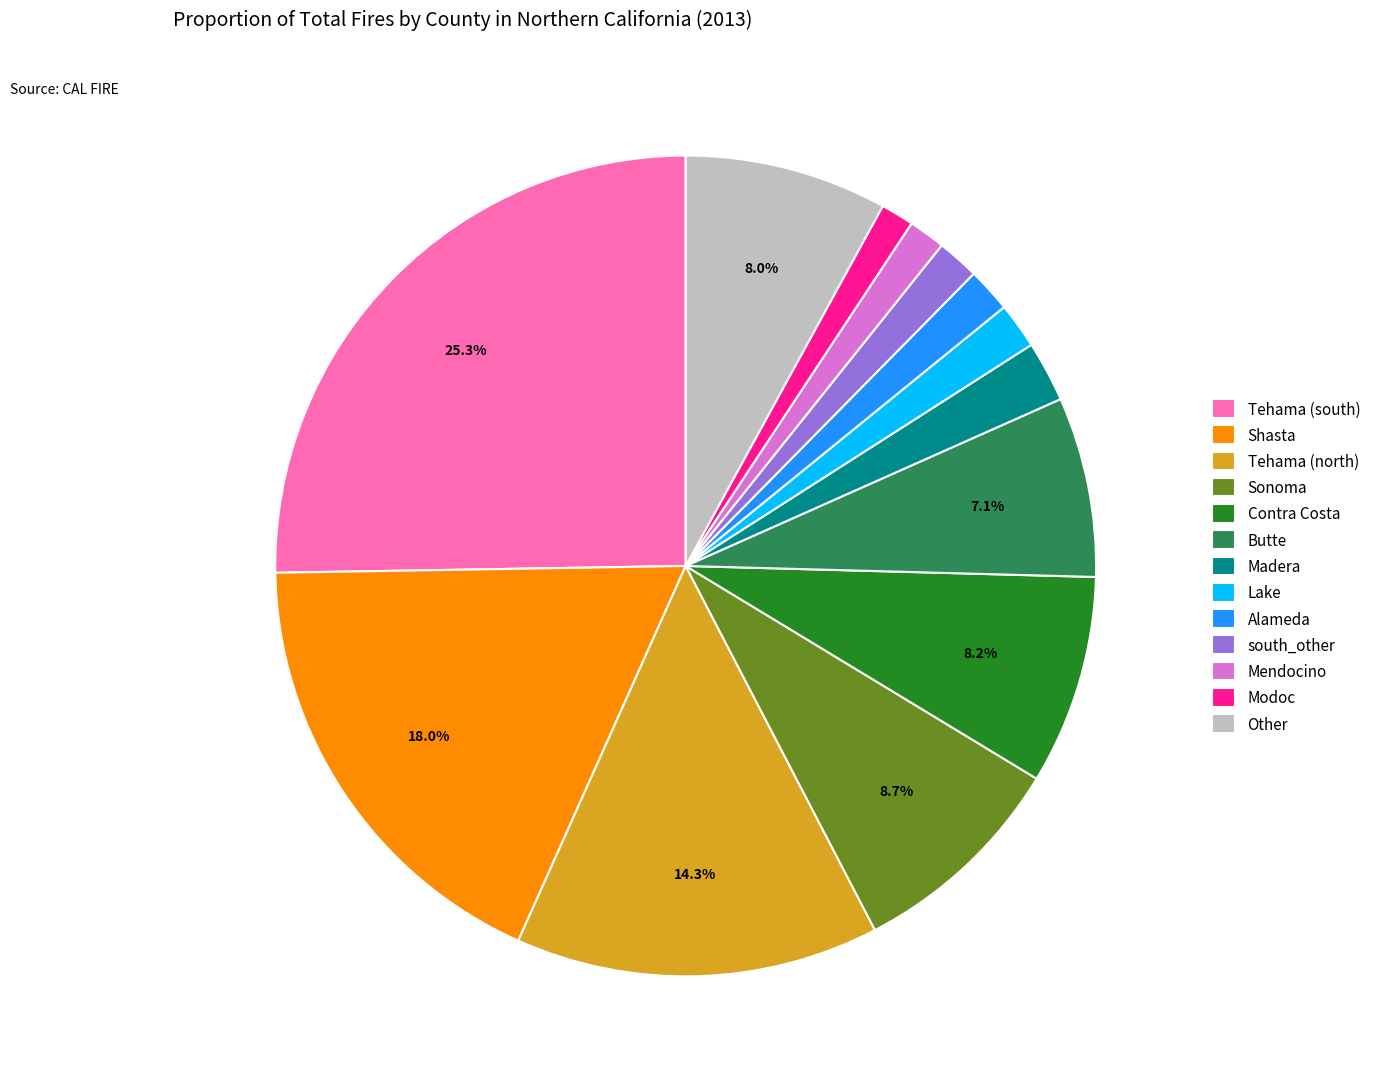

Which has a higher value, south_other or Sonoma?

Sonoma